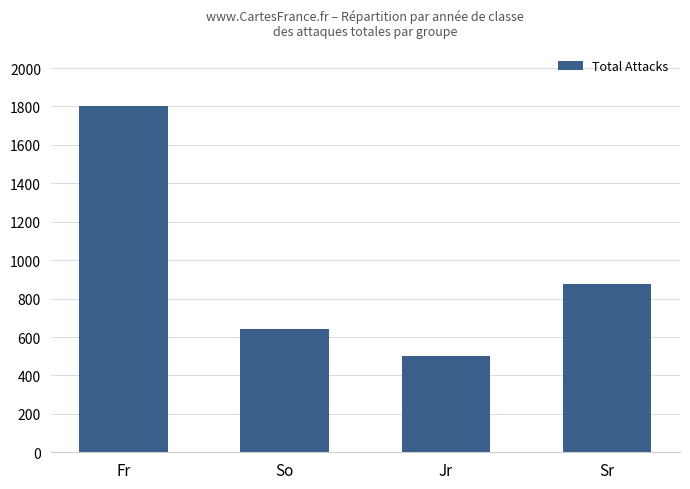

What is the change in value from So to Sr?

+236